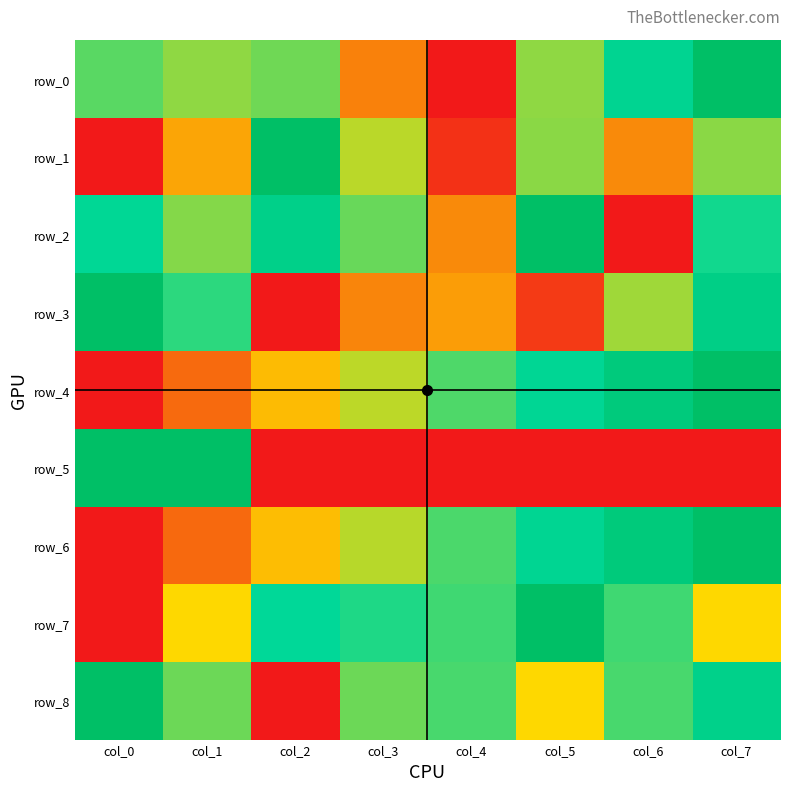

At which category is the sum across all series the highest?

col_7